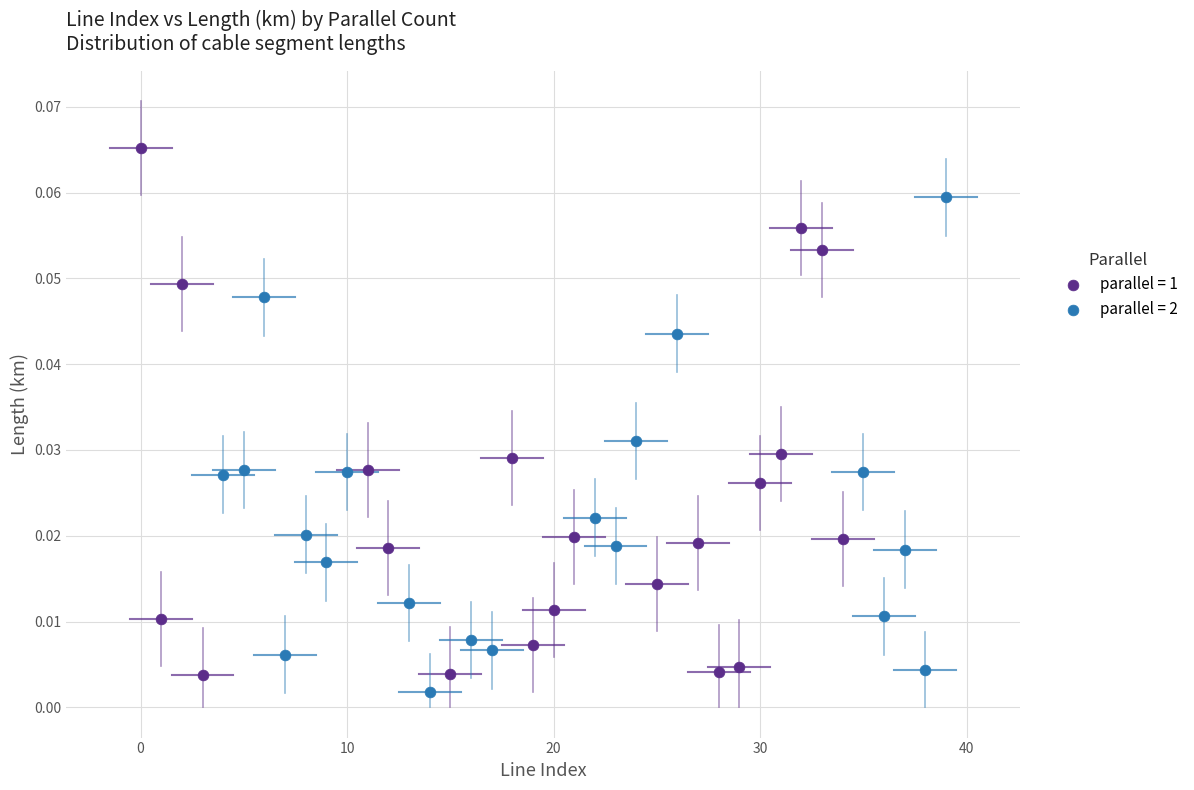

Which series has the widest spread of Y values?

parallel = 1